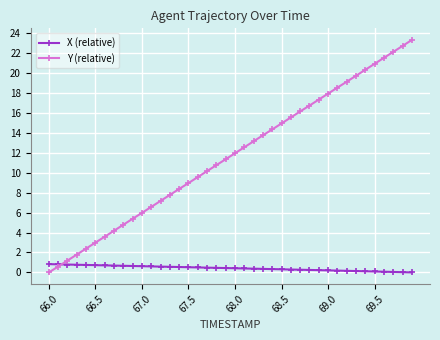

What is the highest value of the X (relative) series?

0.8